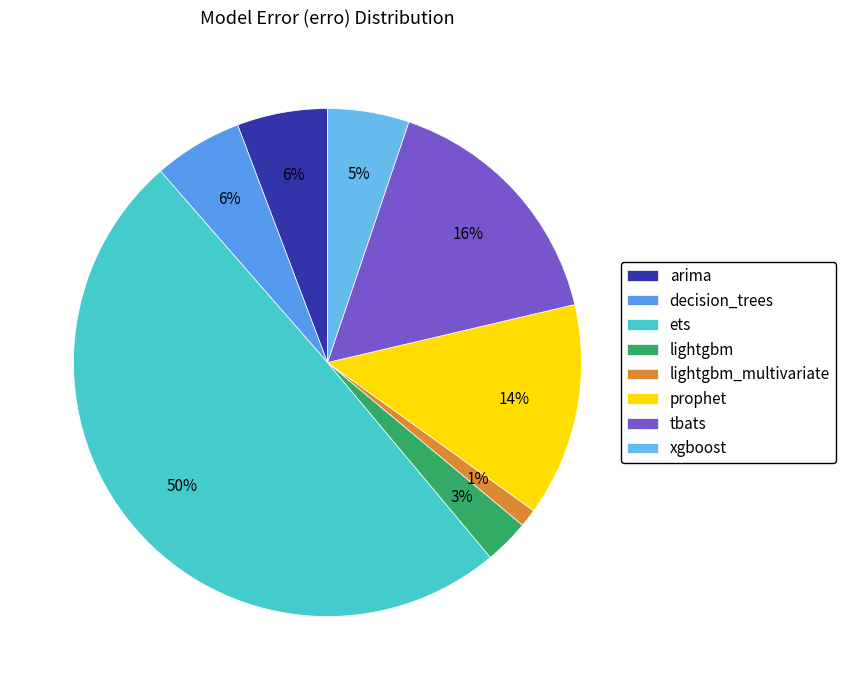

How many slices are in this pie chart?

8